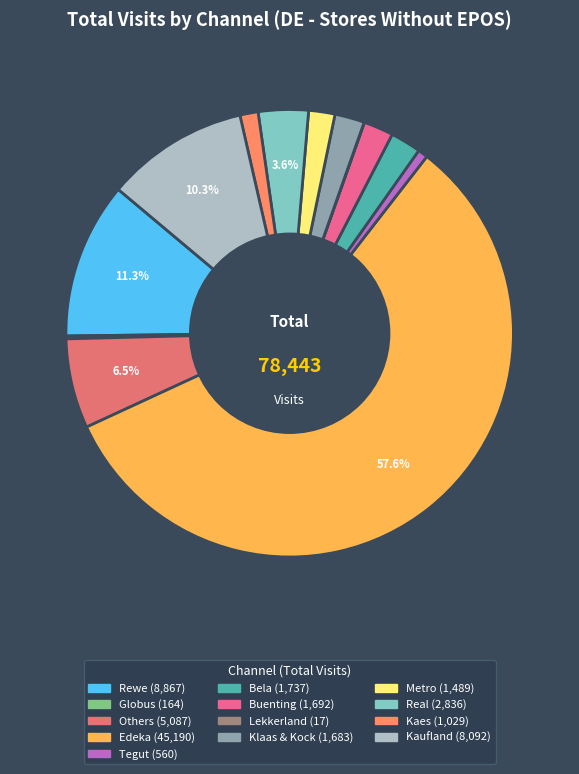

Do Metro and Globus together represent more than half of the pie?

No